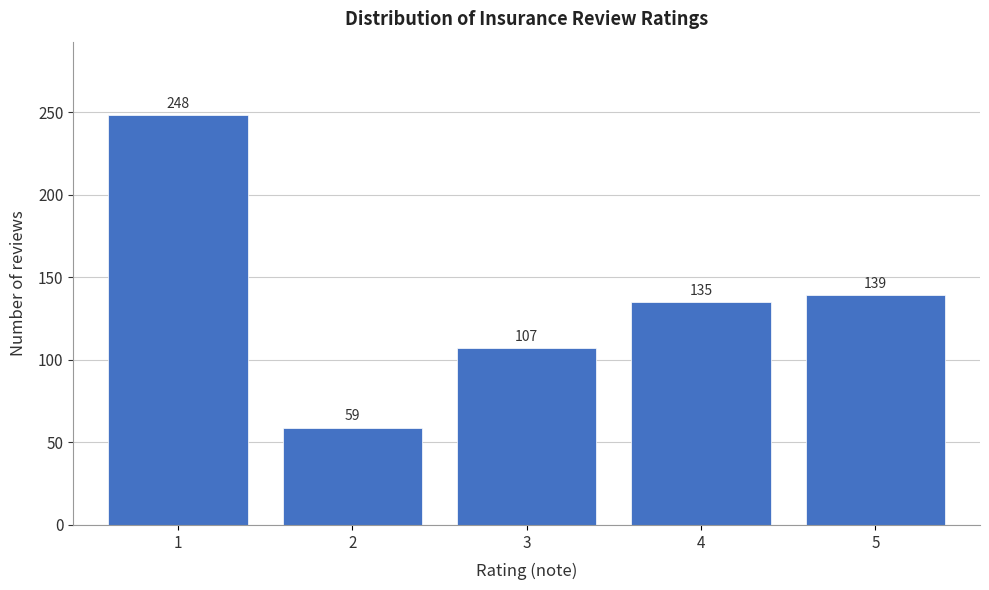

Reading left to right, what are all the values shown in this chart?

1=248	2=59	3=107	4=135	5=139